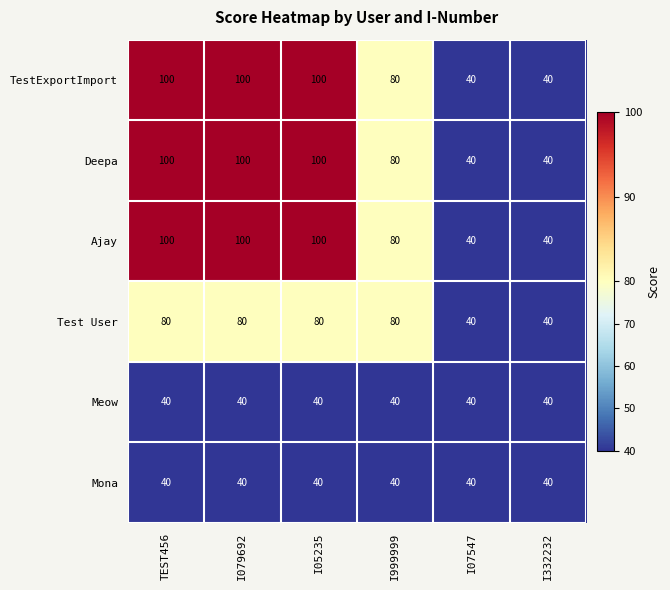

The Deepa series shows 80 at I999999. True or false?

True